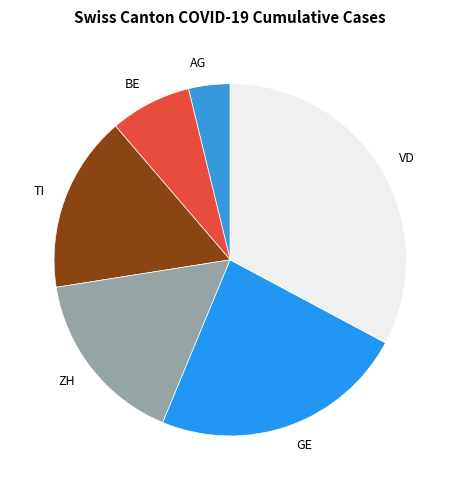

What is the smallest slice in the pie chart?

AG